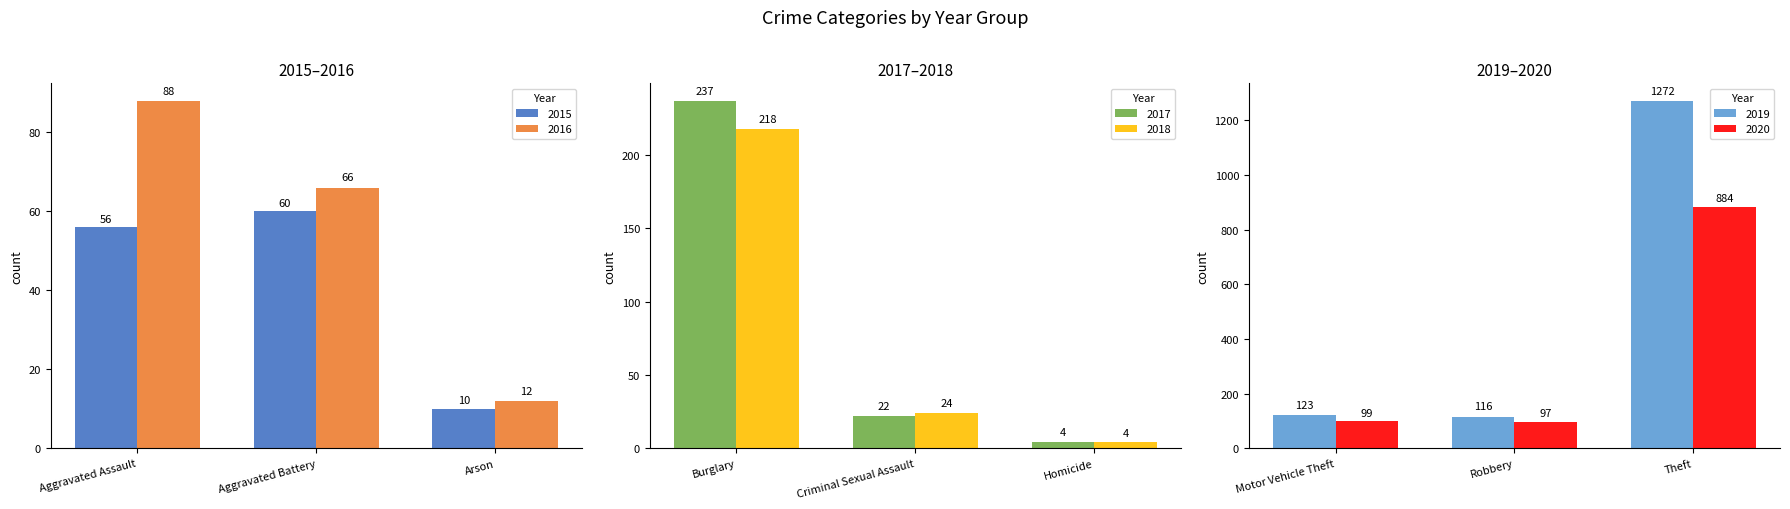

Does the chart contain any negative values?

No